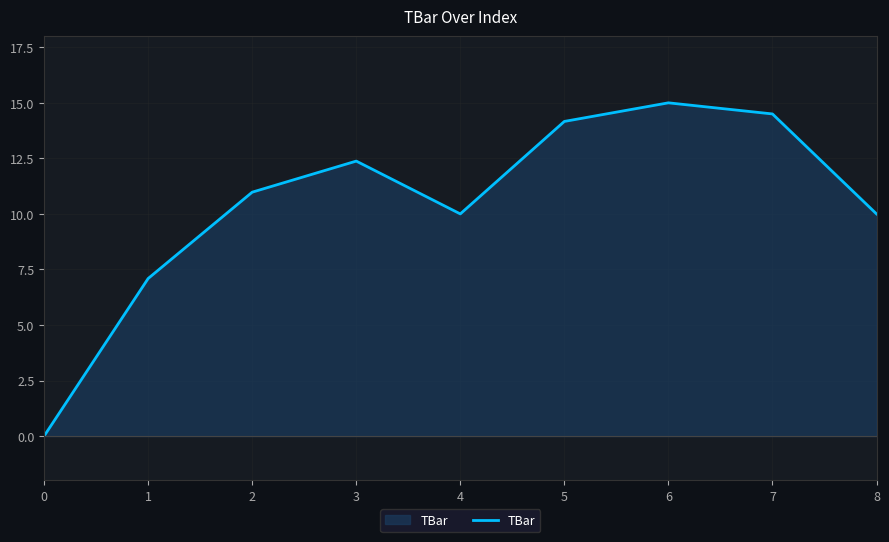

What is the difference between the values at 8 and 3?

2.4